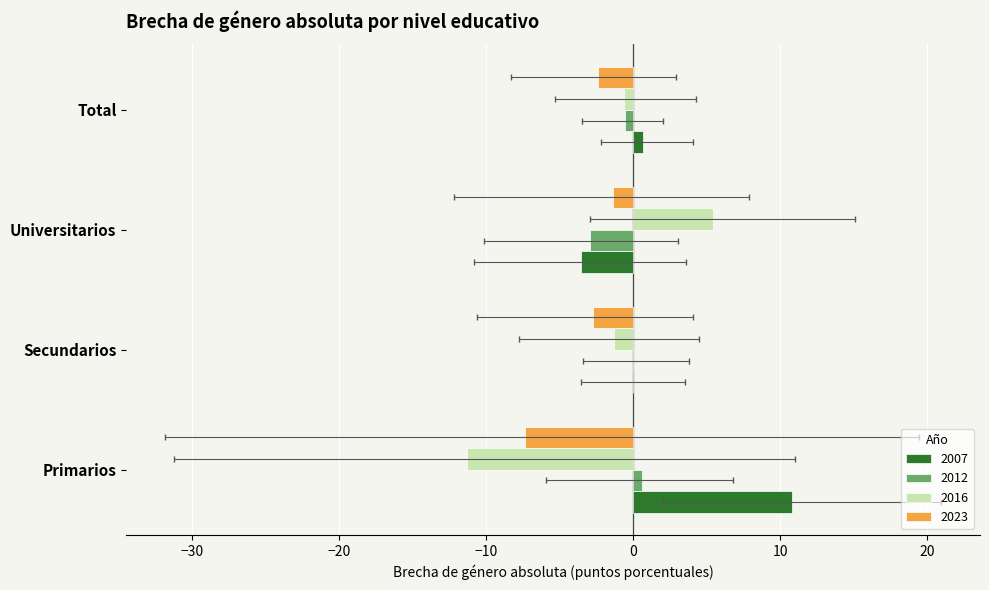

What value does the 2012 series have at Total?

-0.6